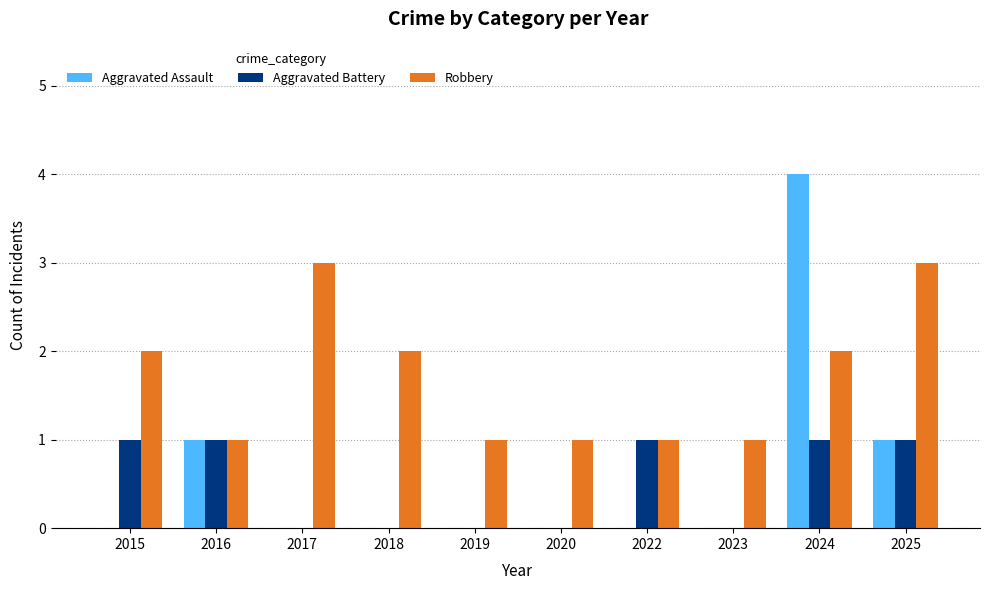

Which series has the largest total across all categories?

Robbery